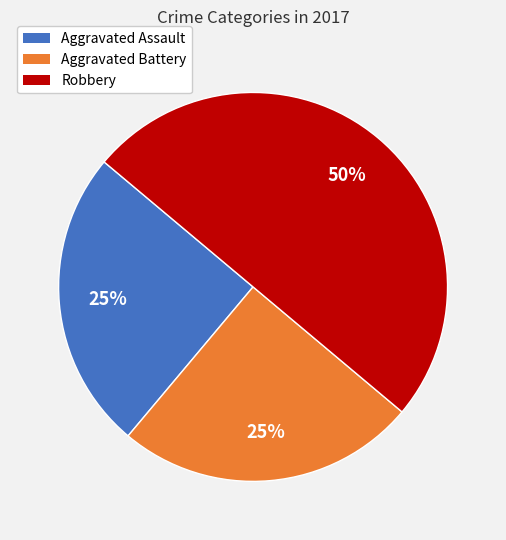

How many slices are in this pie chart?

3